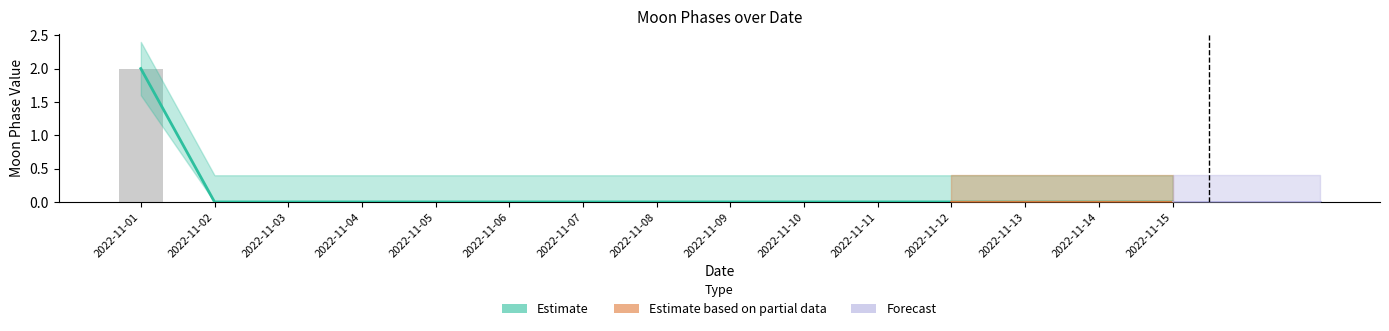

Which has a higher value, 2022-11-08 or 2022-11-05?

2022-11-08